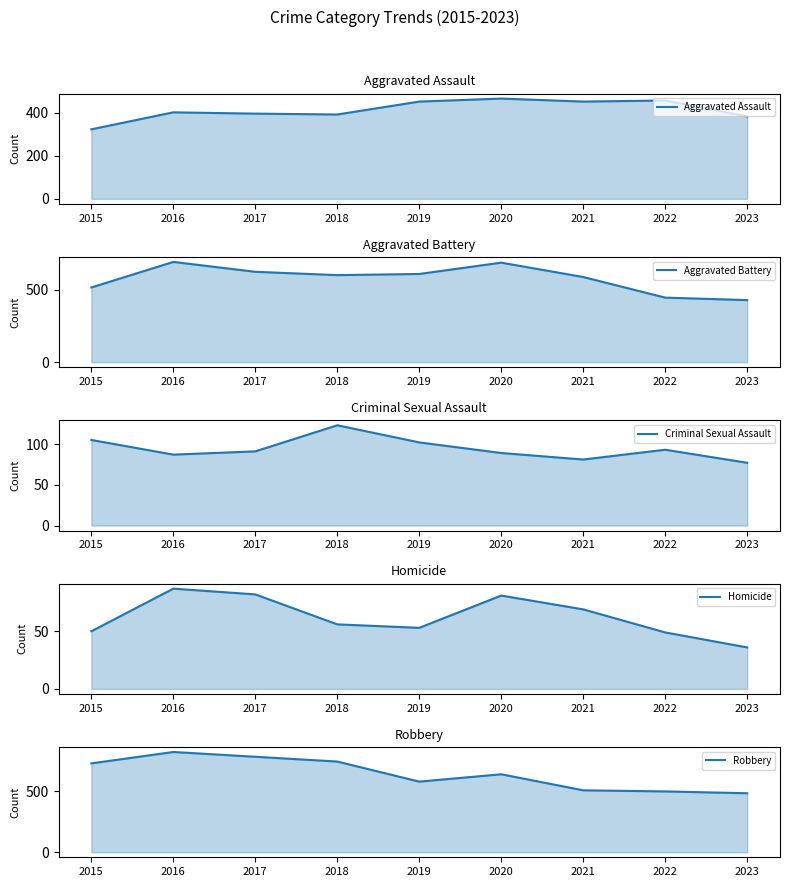

True or false: Robbery and Aggravated Battery cross at least once.

True